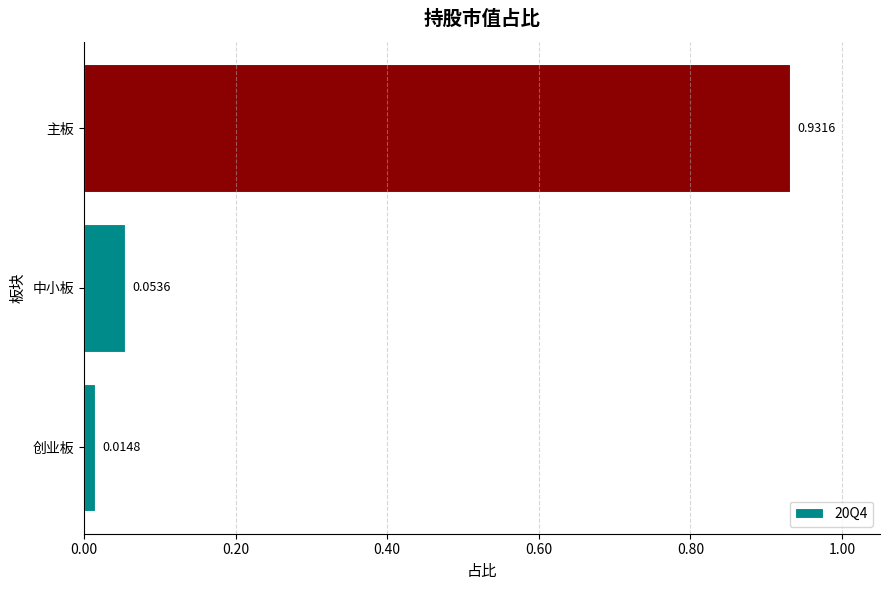

Rank the categories by value from lowest to highest.

创业板, 中小板, 主板